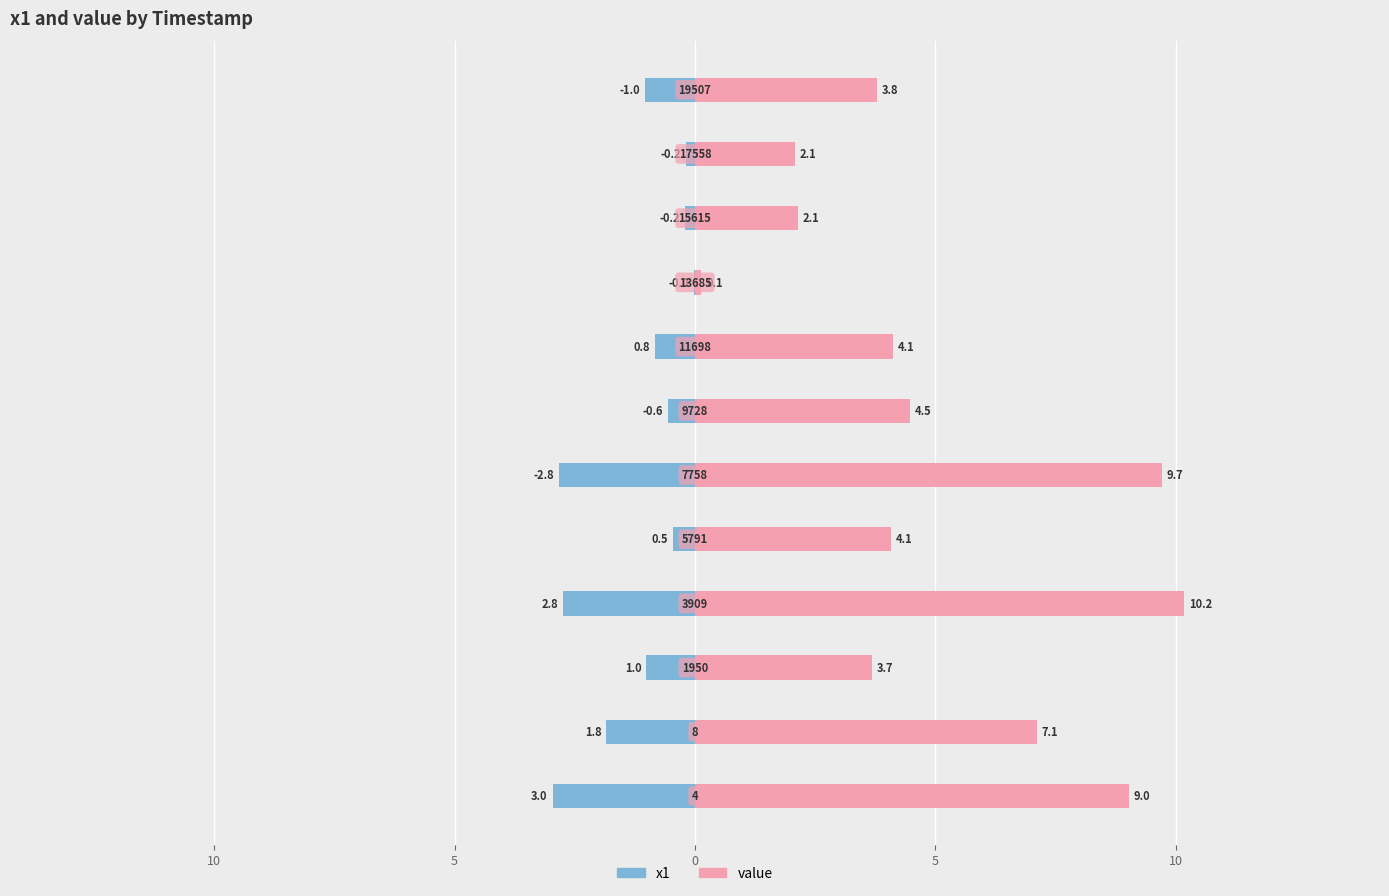

How many groups of bars are there?

12